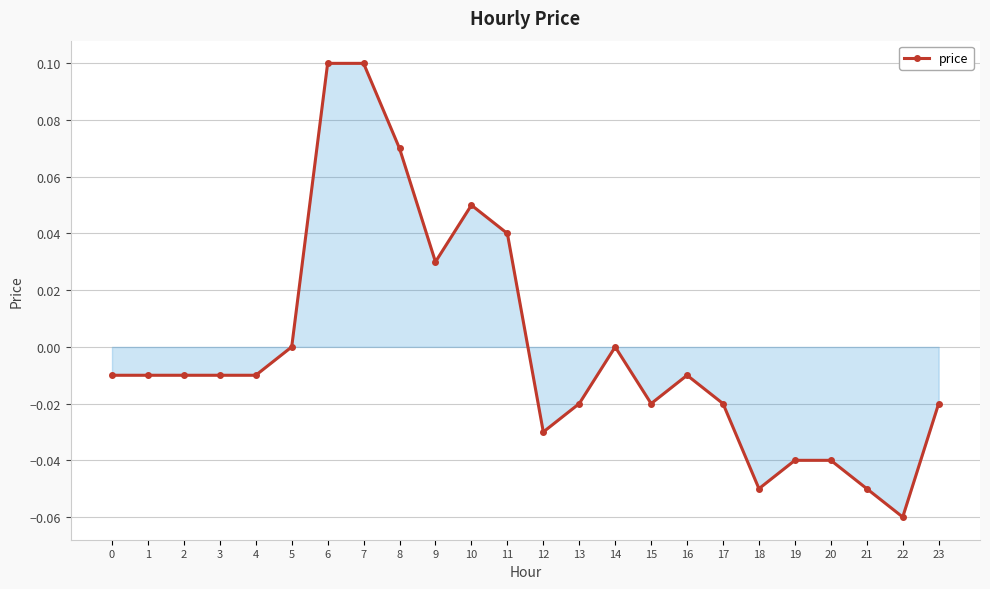

True or false: the data has more than 2 interior local peaks.

True